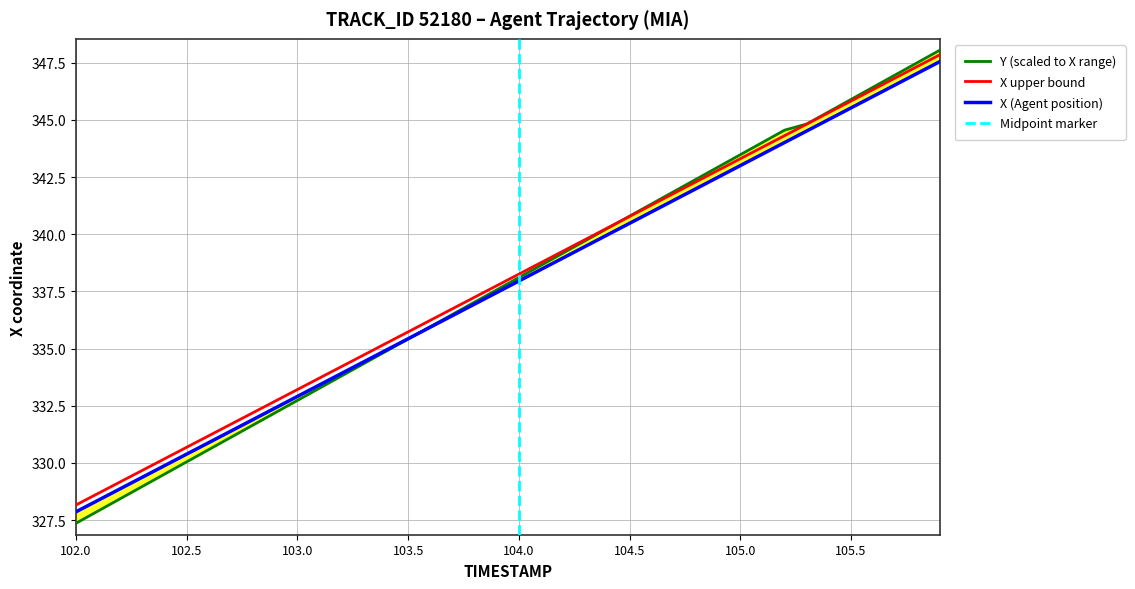

Reading right to left, extract all data points from this chart.

X: 347.8	347.3	346.8	346.3	345.8	345.3	344.8	344.3	343.8	343.3	342.8	342.3	341.8	341.3	340.8	340.3	339.8	339.3	338.8	338.3	337.8	337.2	336.7	336.2	335.7	335.2	334.7	334.2	333.7	333.2	332.7	332.2	331.7	331.2	330.7	330.2	329.7	329.2	328.7	328.2
Y: 348.0	347.5	347.0	346.4	345.9	345.4	344.8	344.6	344.0	343.5	342.9	342.4	341.9	341.3	340.8	340.3	339.7	339.2	338.6	338.1	337.6	337.0	336.5	336.0	335.4	334.9	334.3	333.8	333.3	332.7	332.2	331.7	331.1	330.6	330.0	329.5	329.0	328.4	327.9	327.4